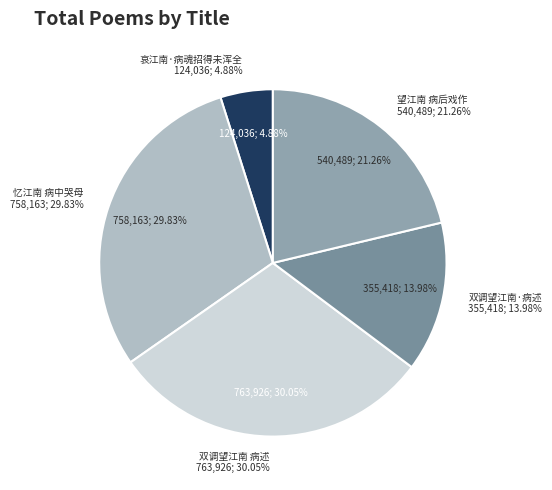

Does any single category account for the majority?

No